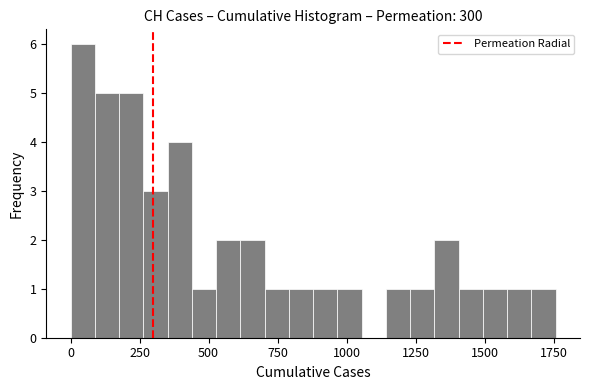

Read against the x-axis, roughly where is the centre of the tallest bar?

50